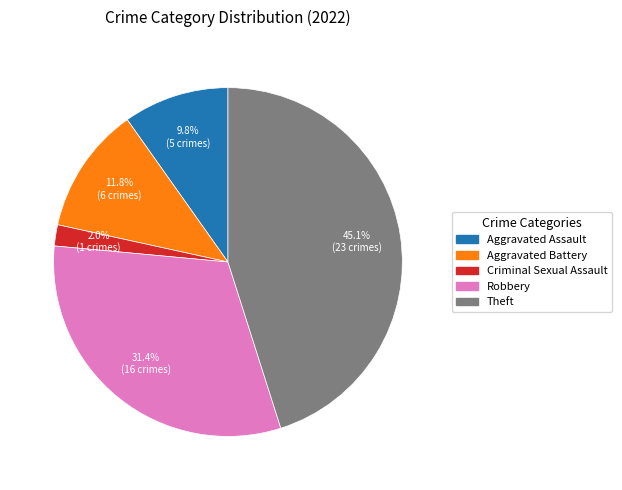

Does any single category account for the majority?

No